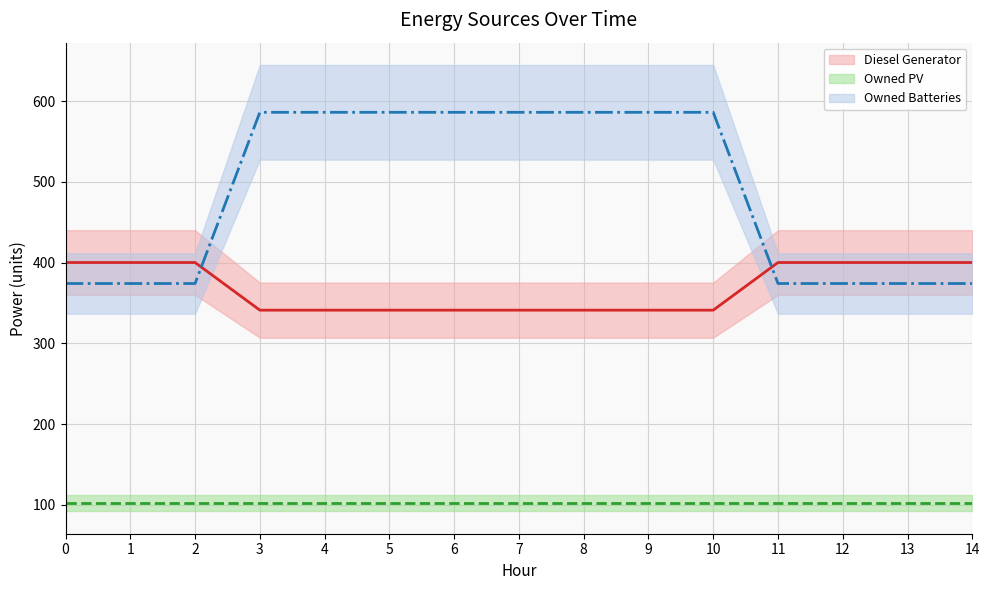

Is this an area chart (filled region under the line)?

No